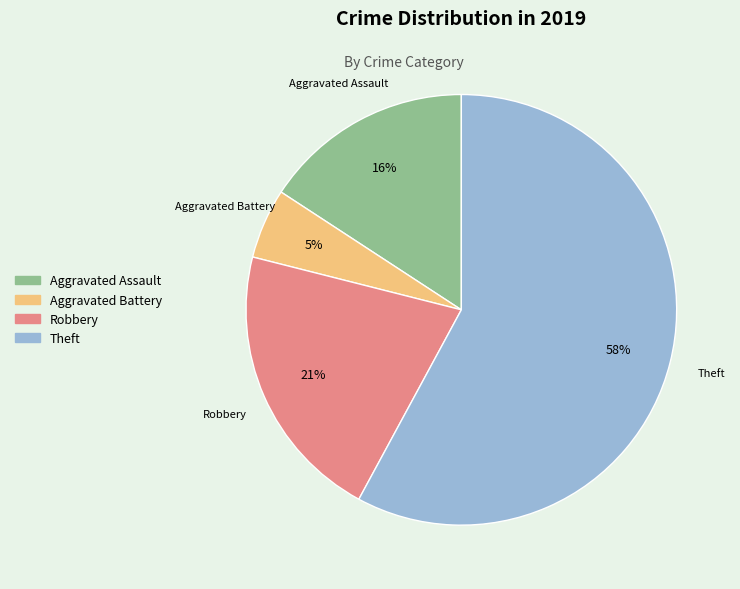

Is there any slice that represents more than half of the pie?

Yes